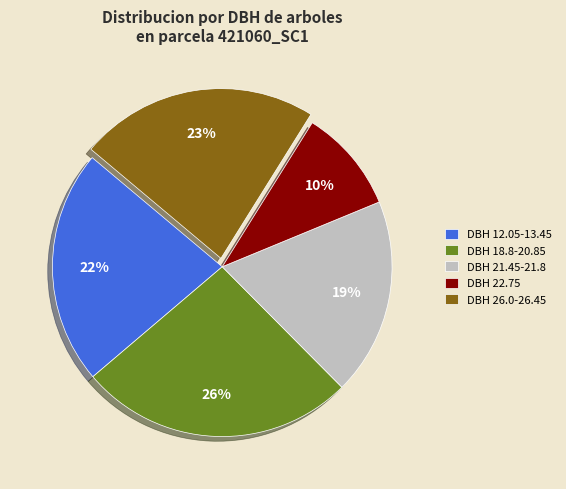

What is the ratio of the value at DBH 26.0-26.45 to the value at DBH 12.05-13.45?

1.0